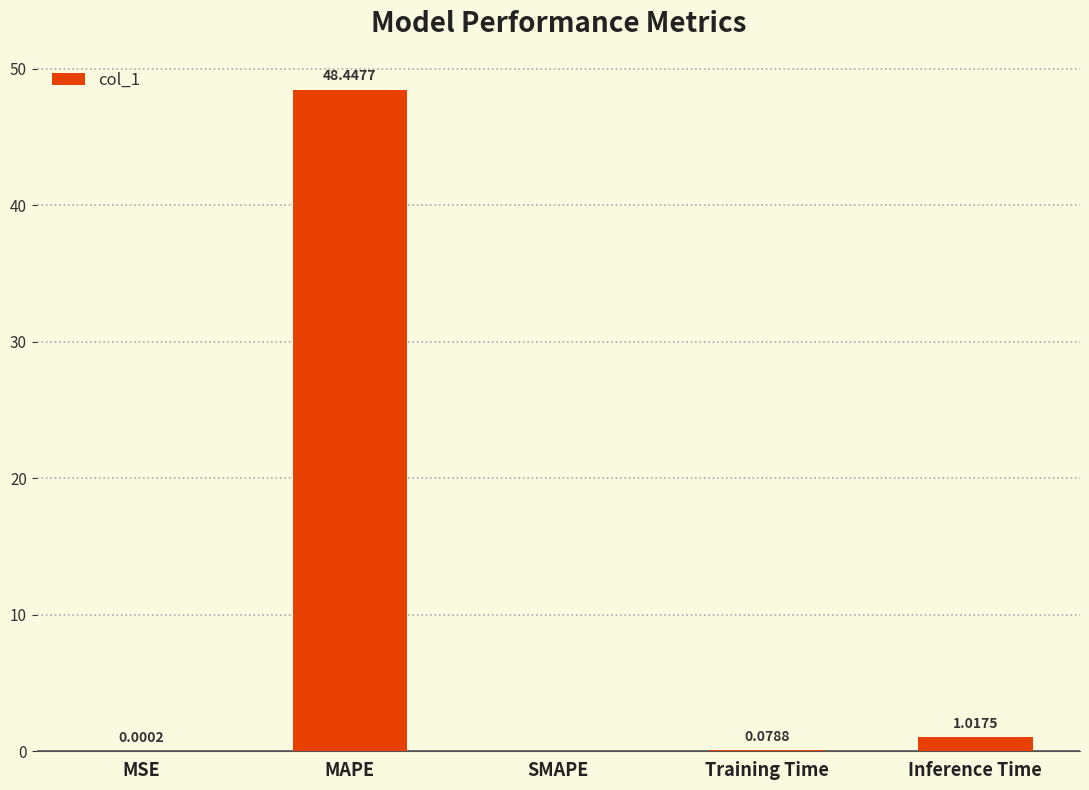

How many positive values are there?

4